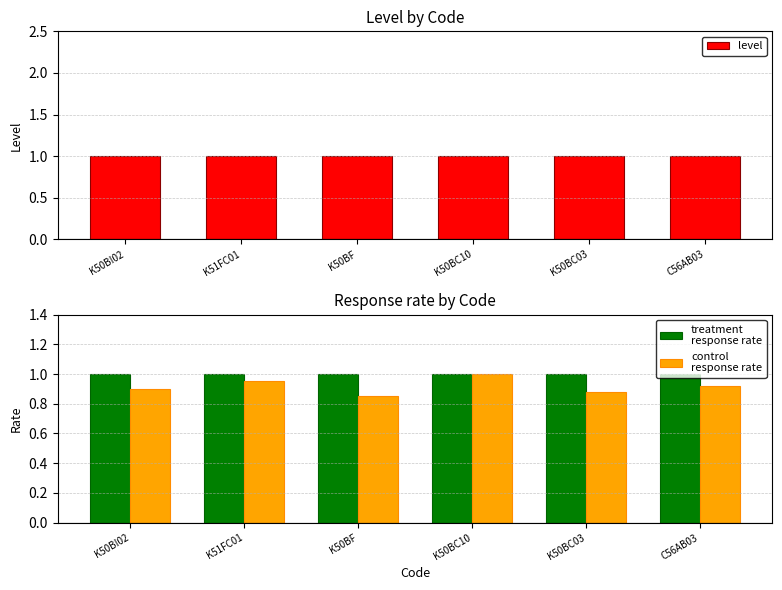

What value does the level series have at C56AB03?

1.0